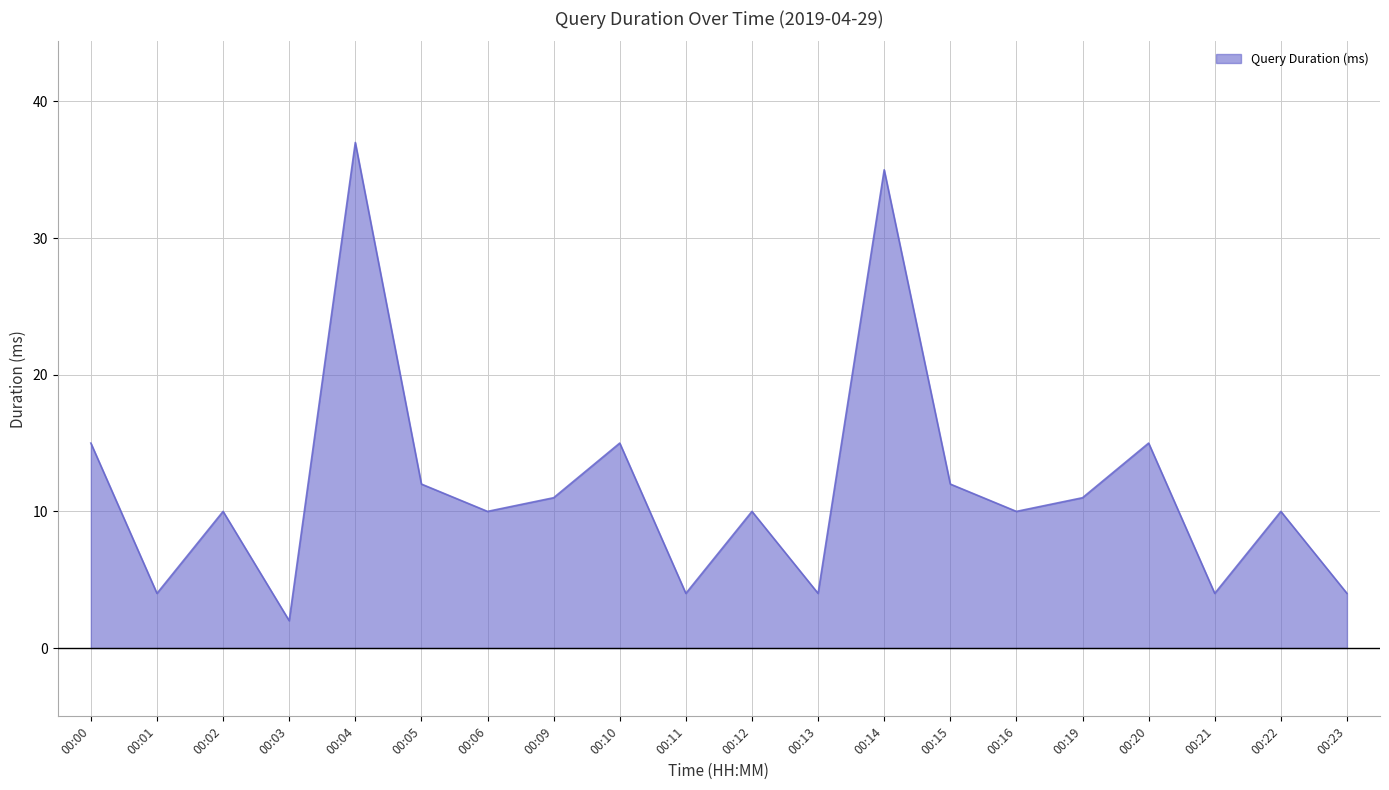

What is the maximum value shown in the chart?

37